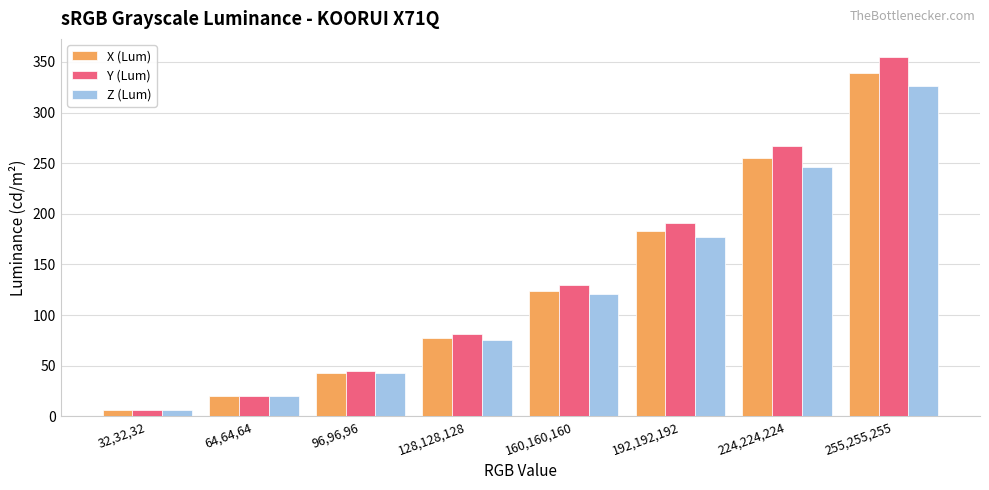

How many categories are shown in the chart?

8